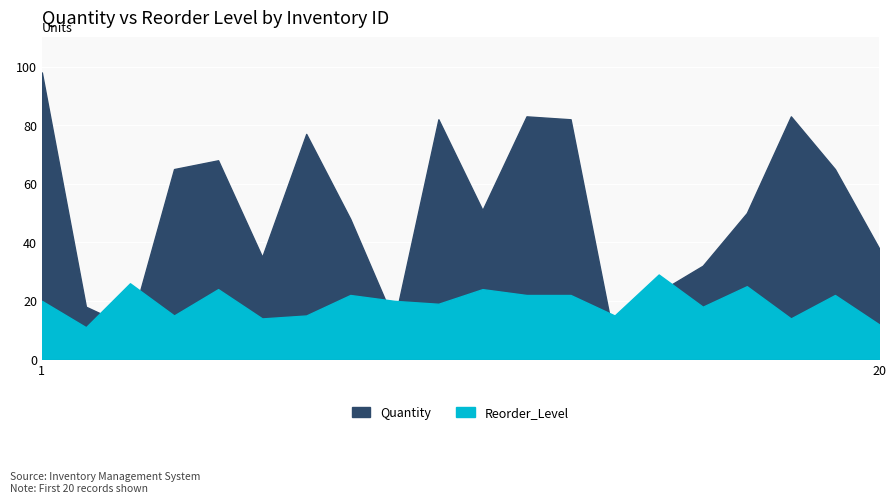

The value of Quantity at 1 is 48. True or false?

False